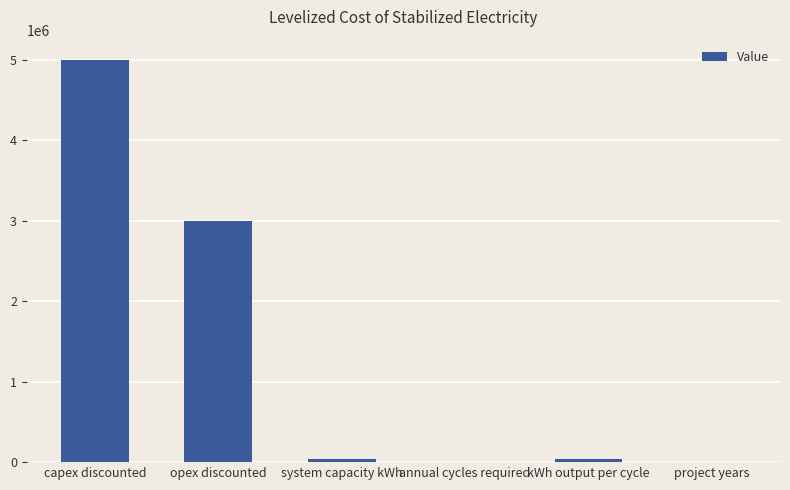

Between kWh output per cycle and capex discounted, which is larger?

capex discounted